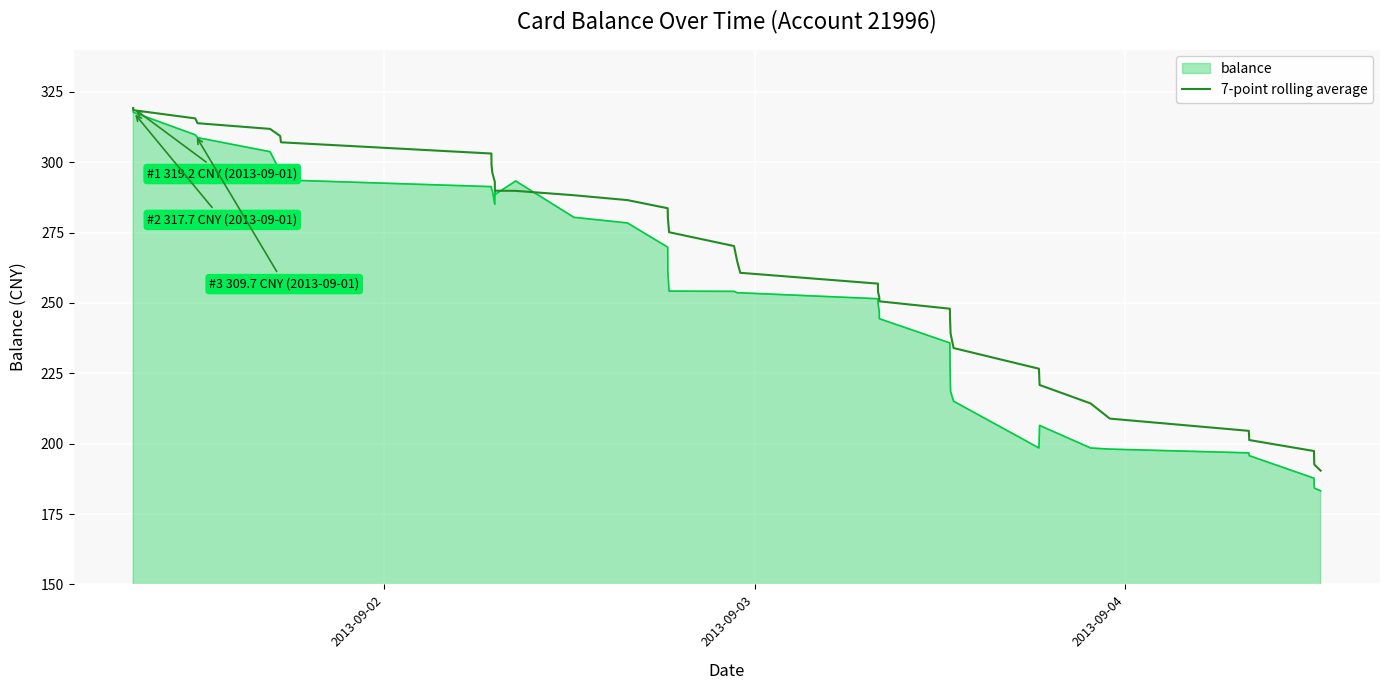

What is the minimum value for 7-point rolling average?

190.4